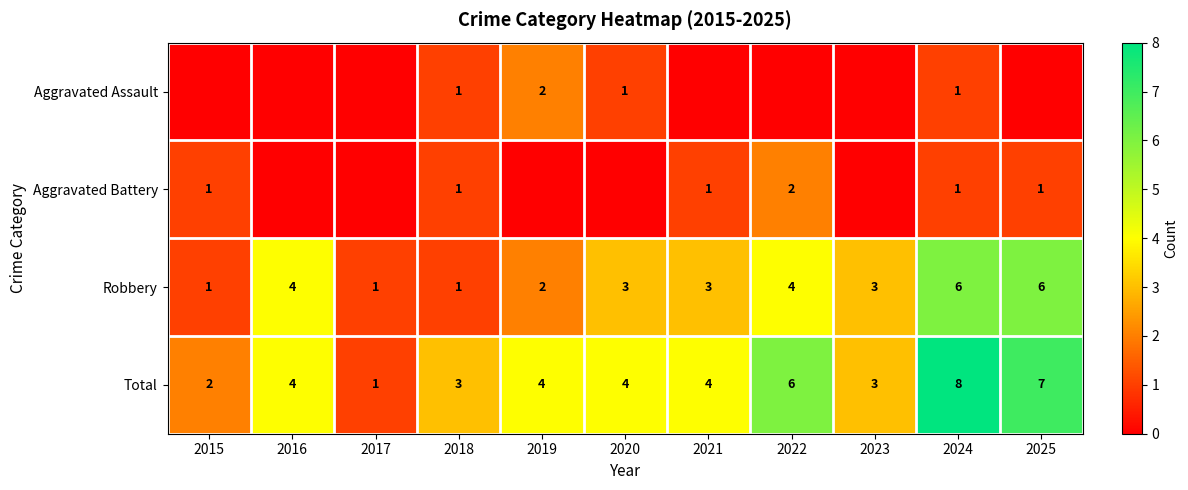

At which category is the sum across all series the highest?

2024